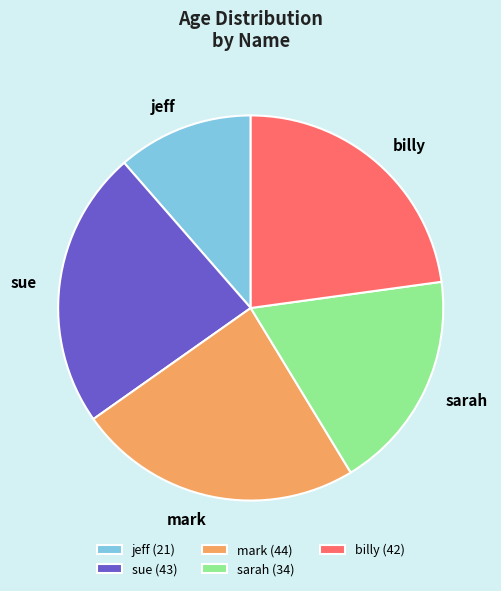

Is the sum of billy and mark greater than half?

No